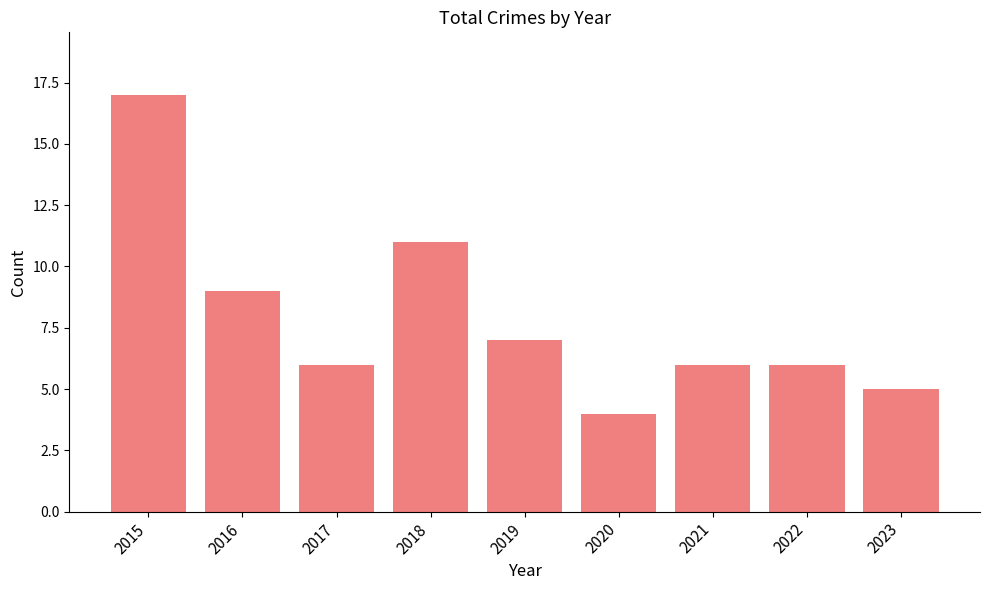

Reading left to right, extract all data points from this chart.

2015=17	2016=9	2017=6	2018=11	2019=7	2020=4	2021=6	2022=6	2023=5